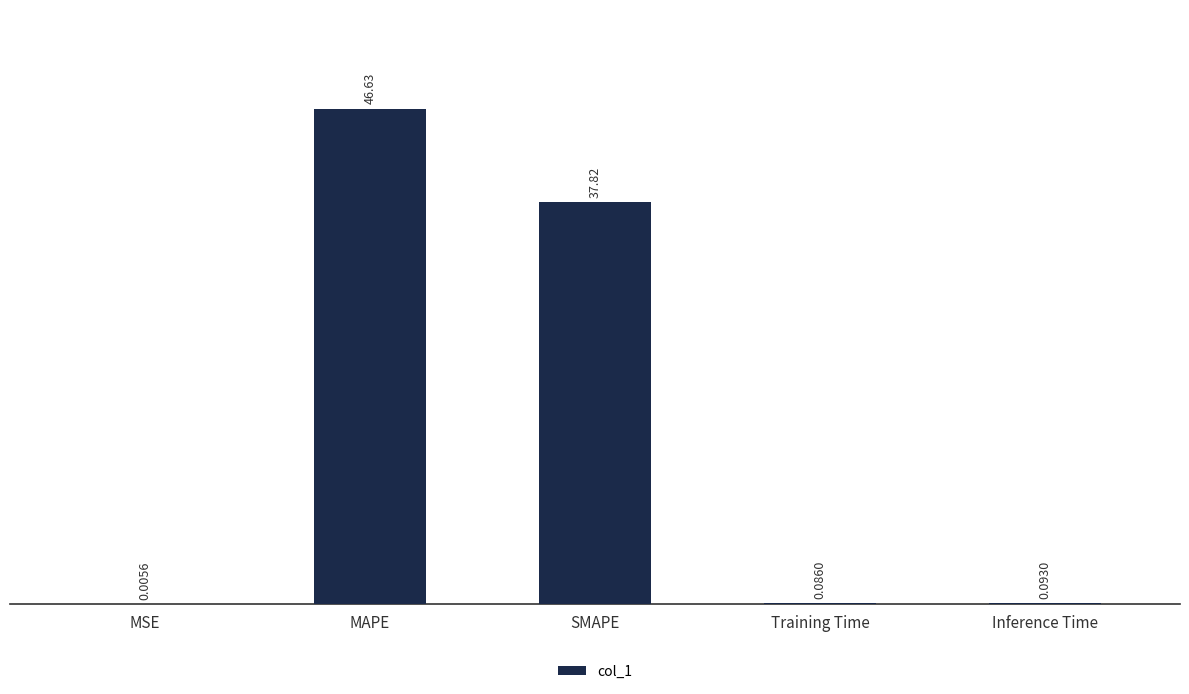

Which category has the highest value across all series?

MAPE